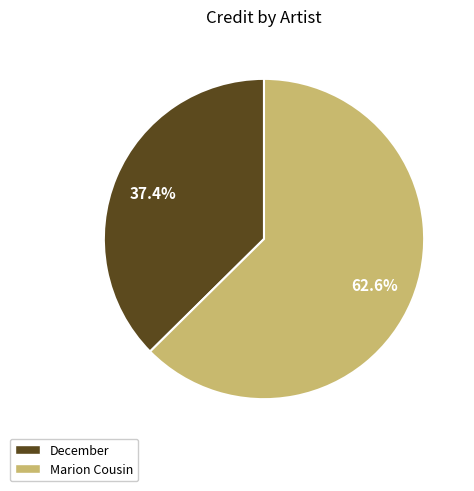

Approximately how many times larger is the value at Marion Cousin compared to December?

1.7